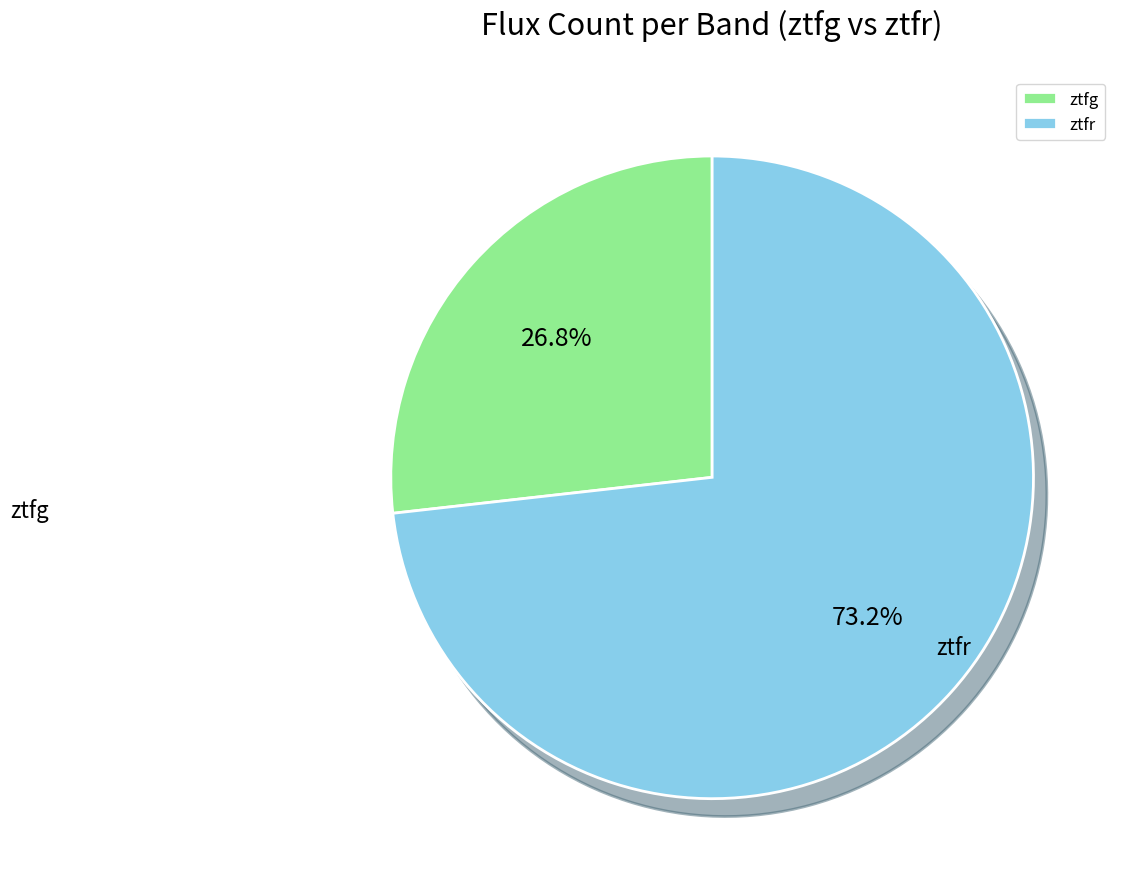

Is ztfg the majority of the pie?

No